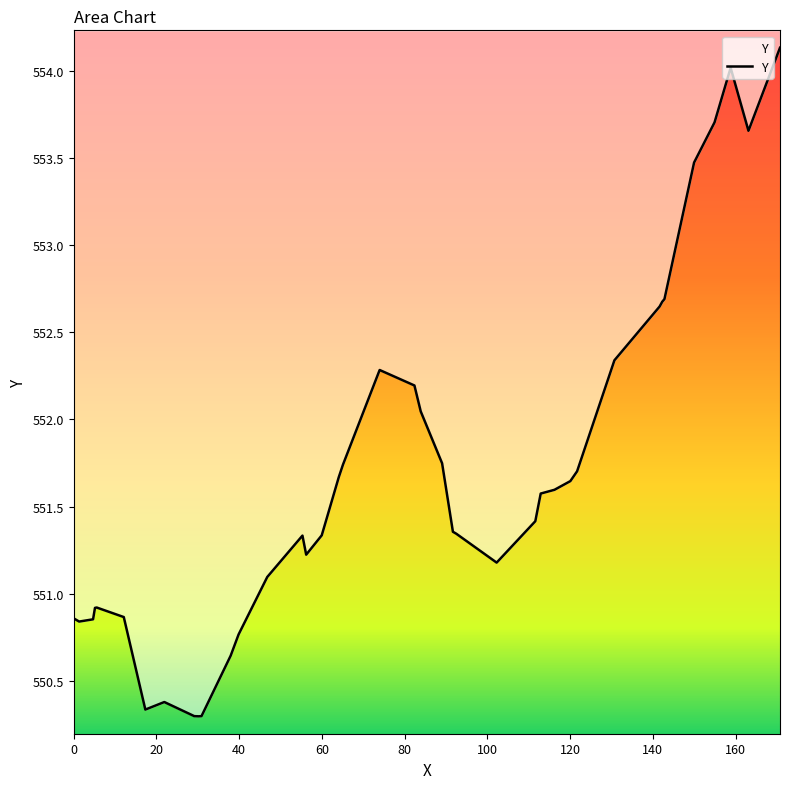

What is the value of the 9th point from the left?

550.3